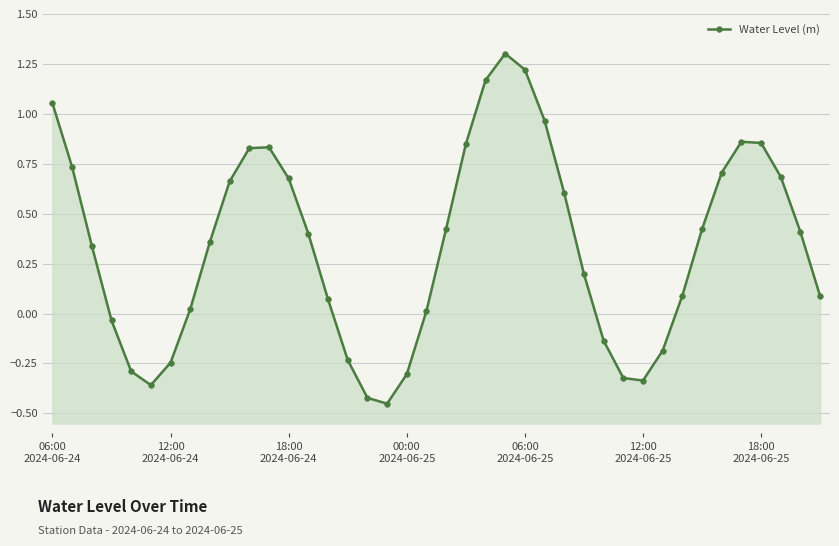

Where is the data nearest to the value 0?

19